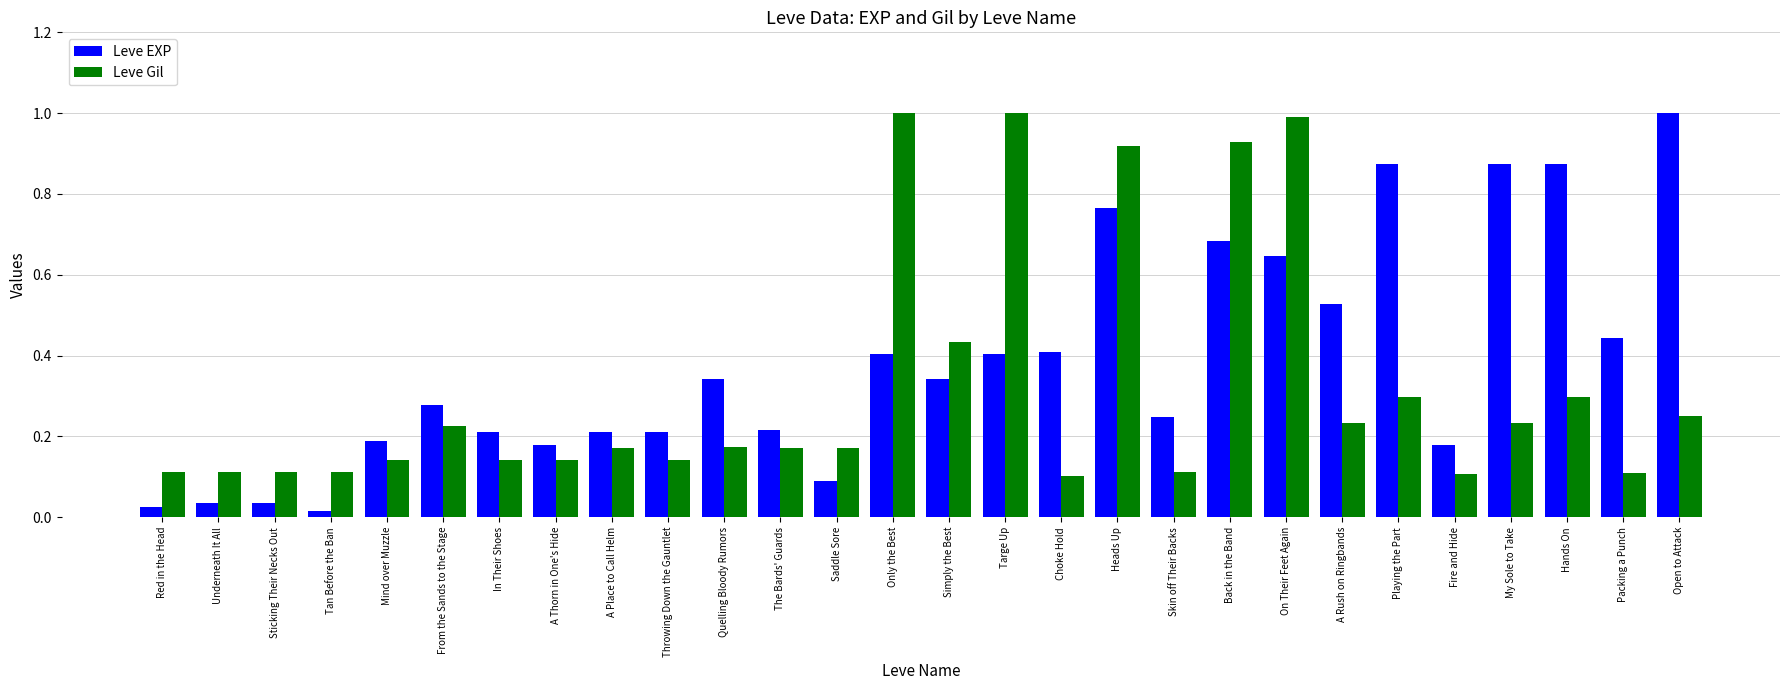

At Only the Best, list the series in order from smallest to largest.

Leve EXP, Leve Gil